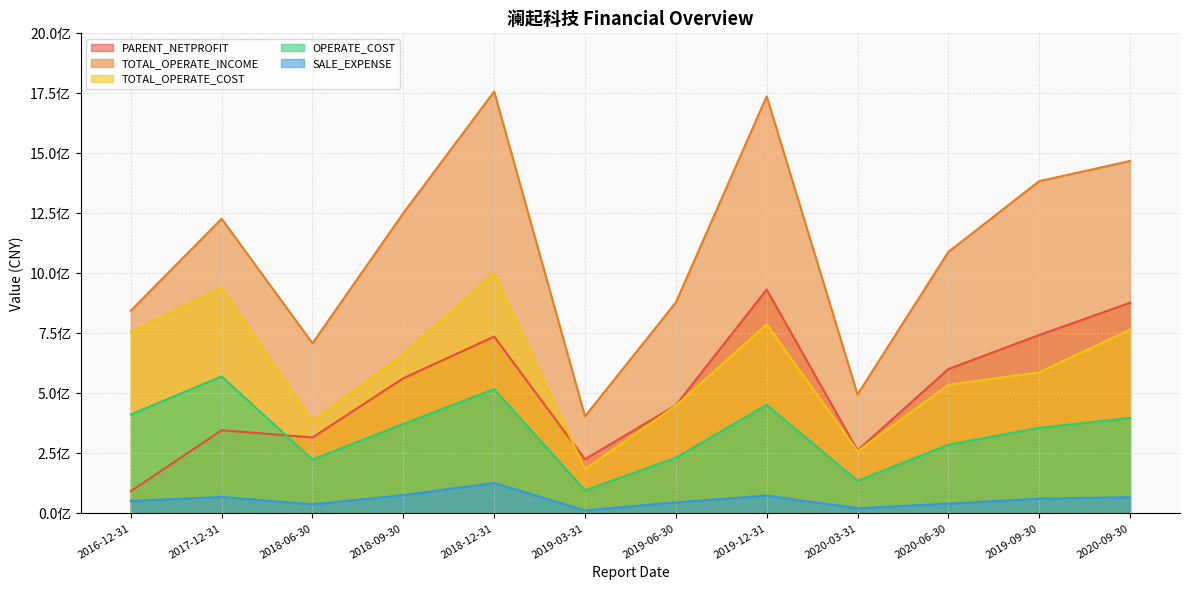

Which series has the widest spread of values?

TOTAL_OPERATE_INCOME